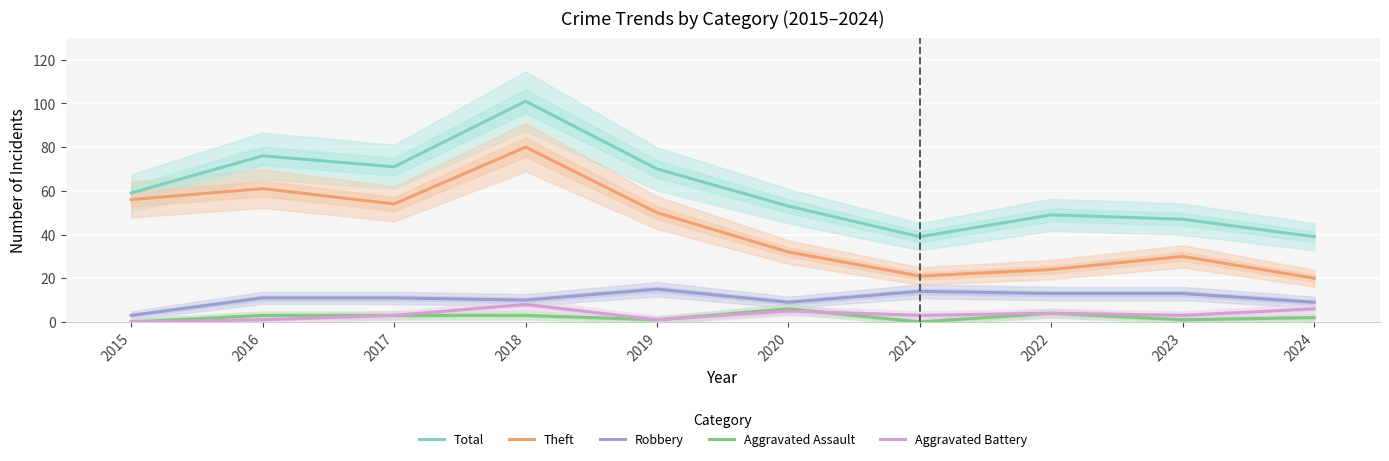

What is the value of the Robbery point at the 7th from the left?

14